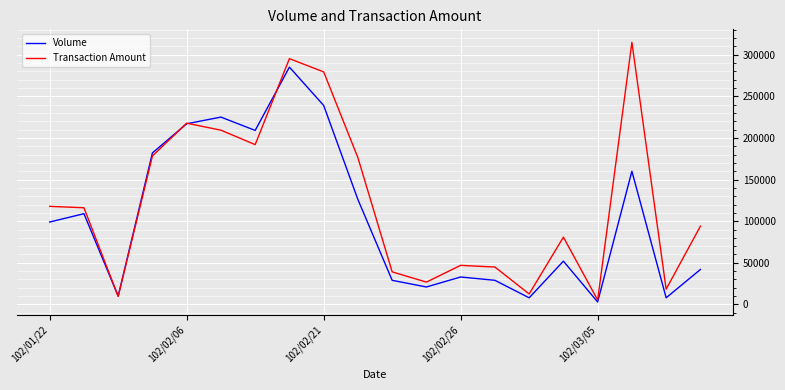

What is the highest value of the Transaction Amount series?

314800